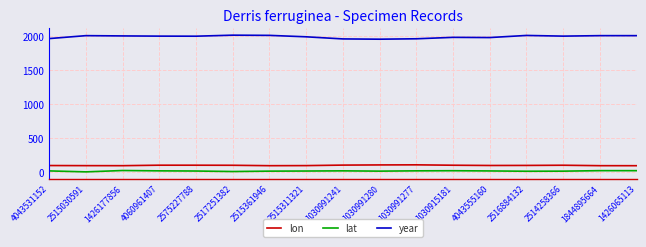

Which series has the largest range (max minus min)?

year